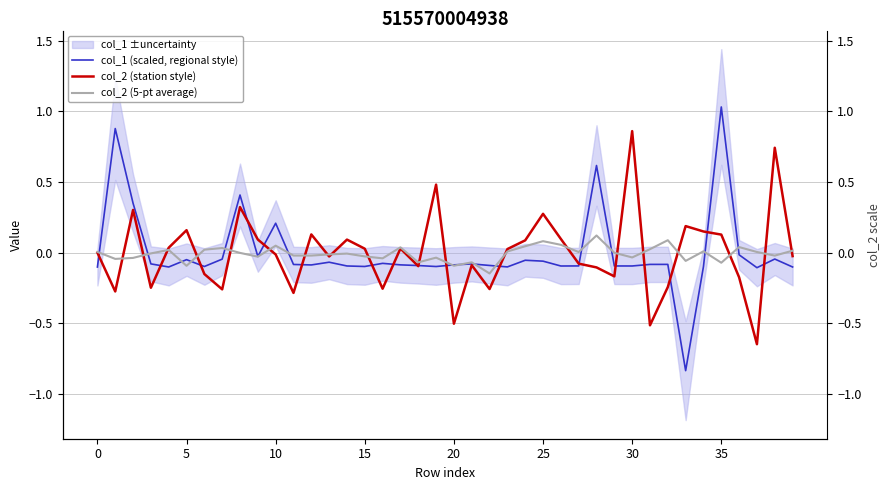

How many intersections are there between col_2 (5-pt average) and col_1 (scaled, regional style)?

14